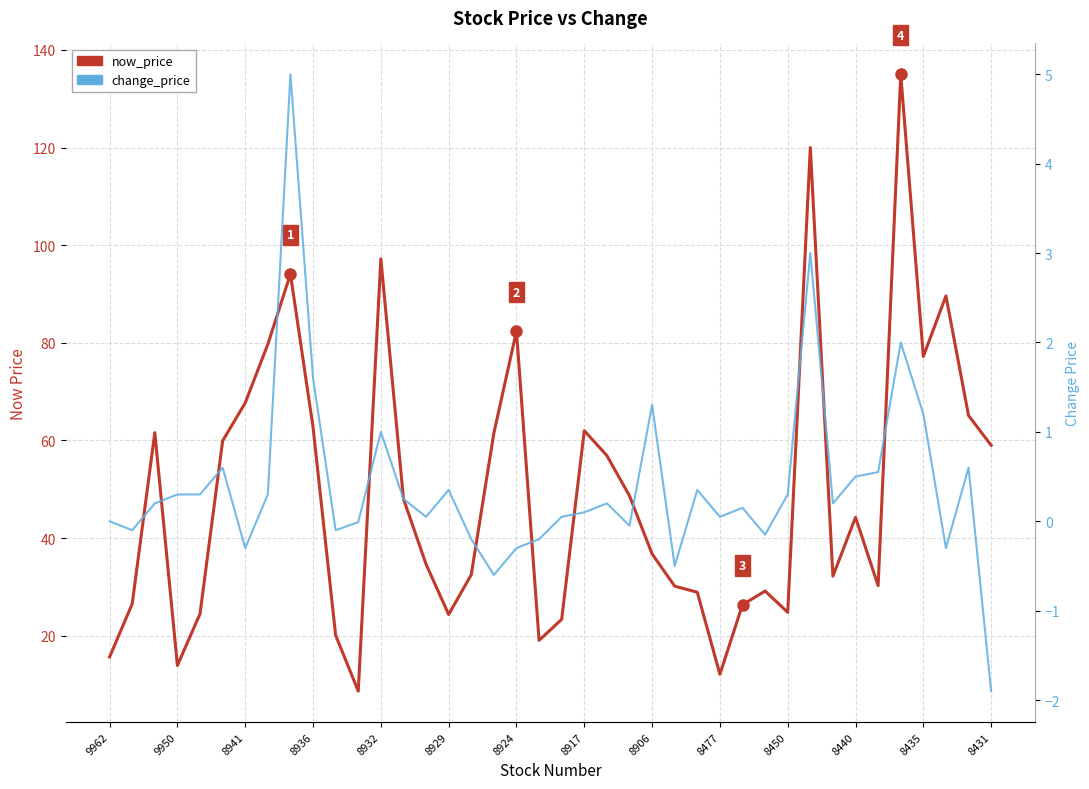

What is the total value across all series at 28?

26.5